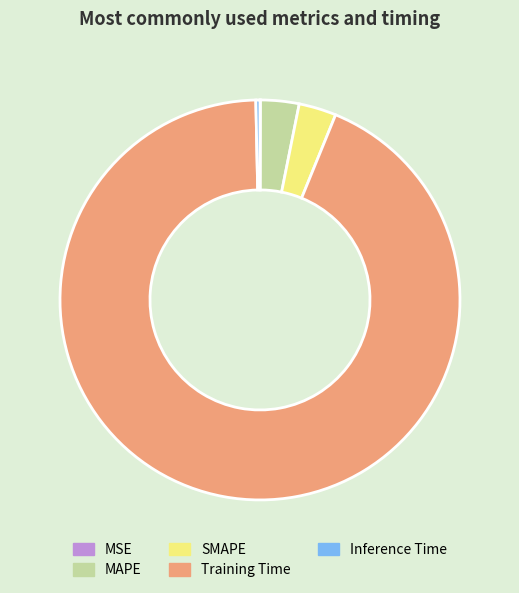

Is there a majority slice in this chart?

Yes